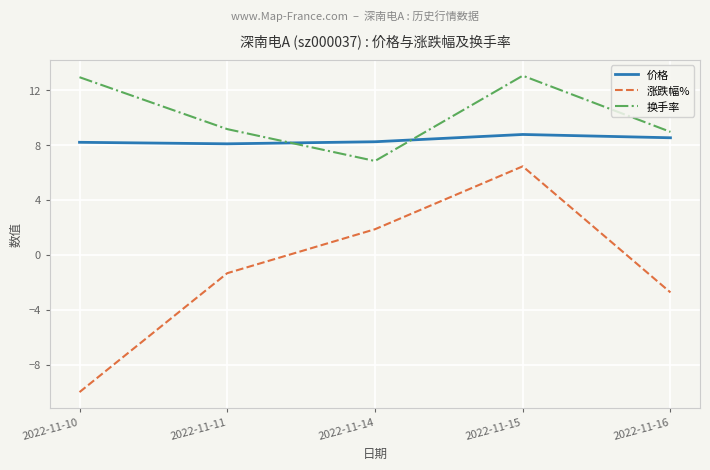

In 价格, how many points are lower than both neighbors (excluding endpoints)?

1